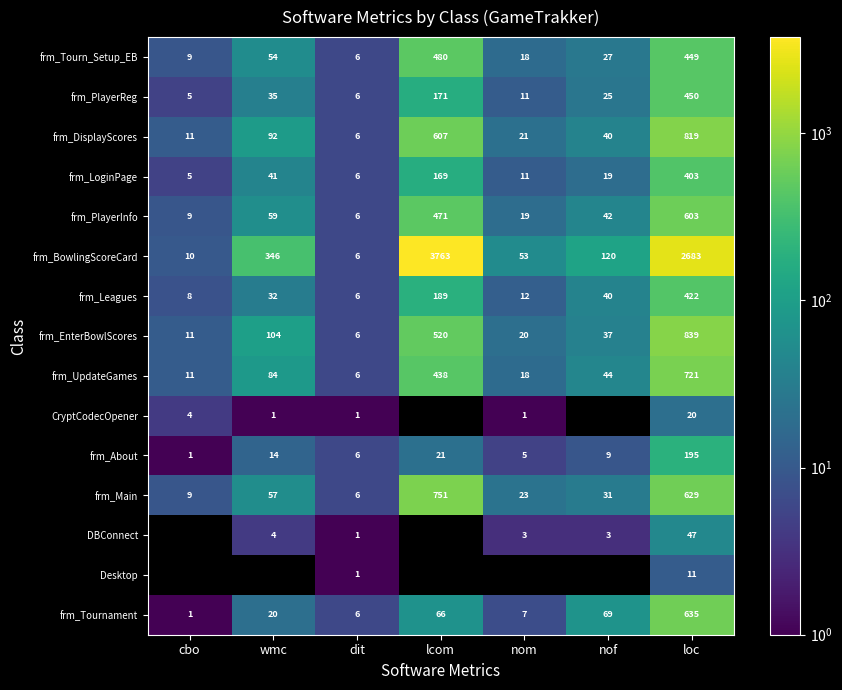

What is the total value across all series at loc?

8926